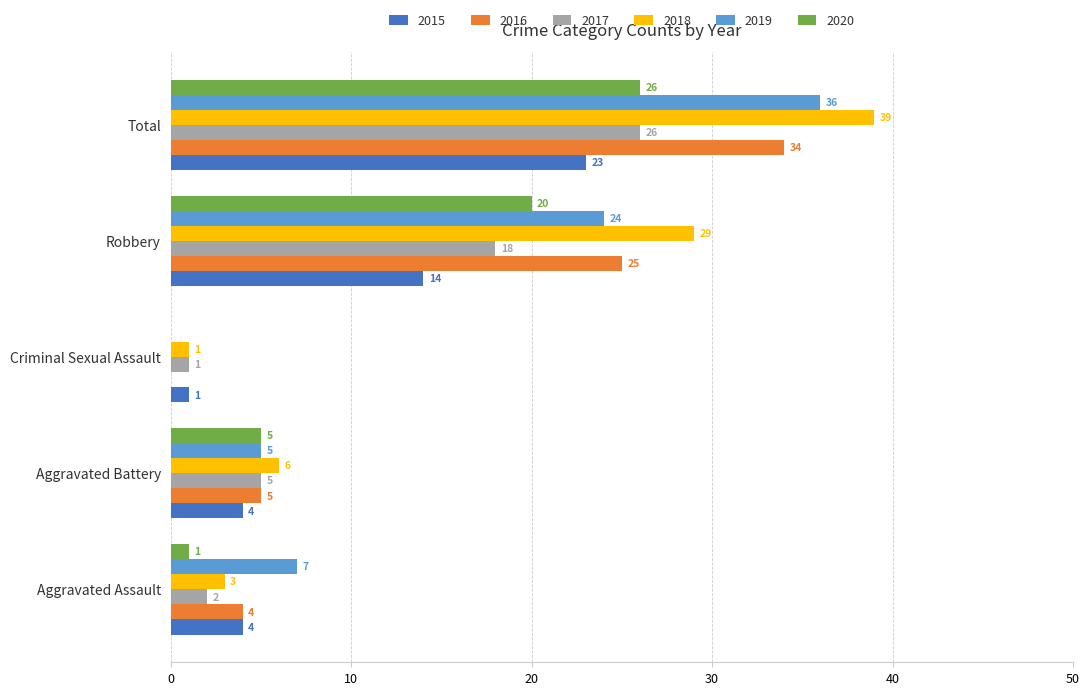

How many data points does each series have?

5